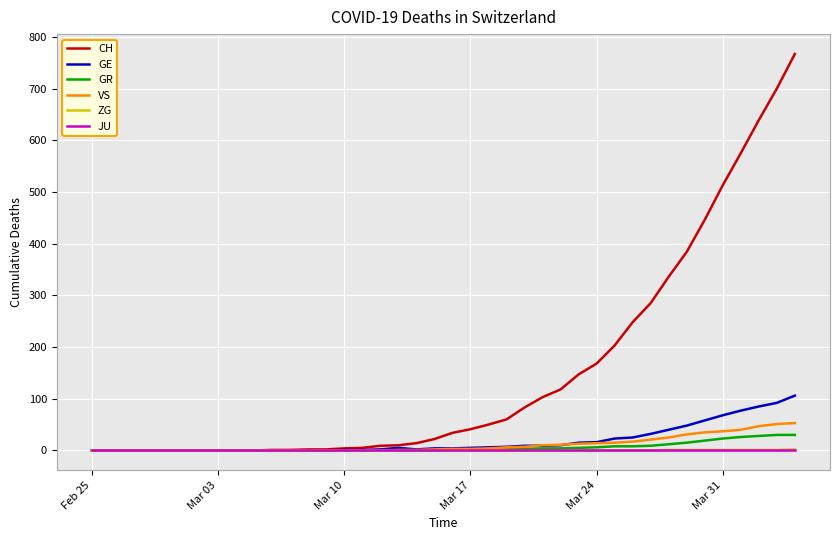

Which series has the largest total across all categories?

CH